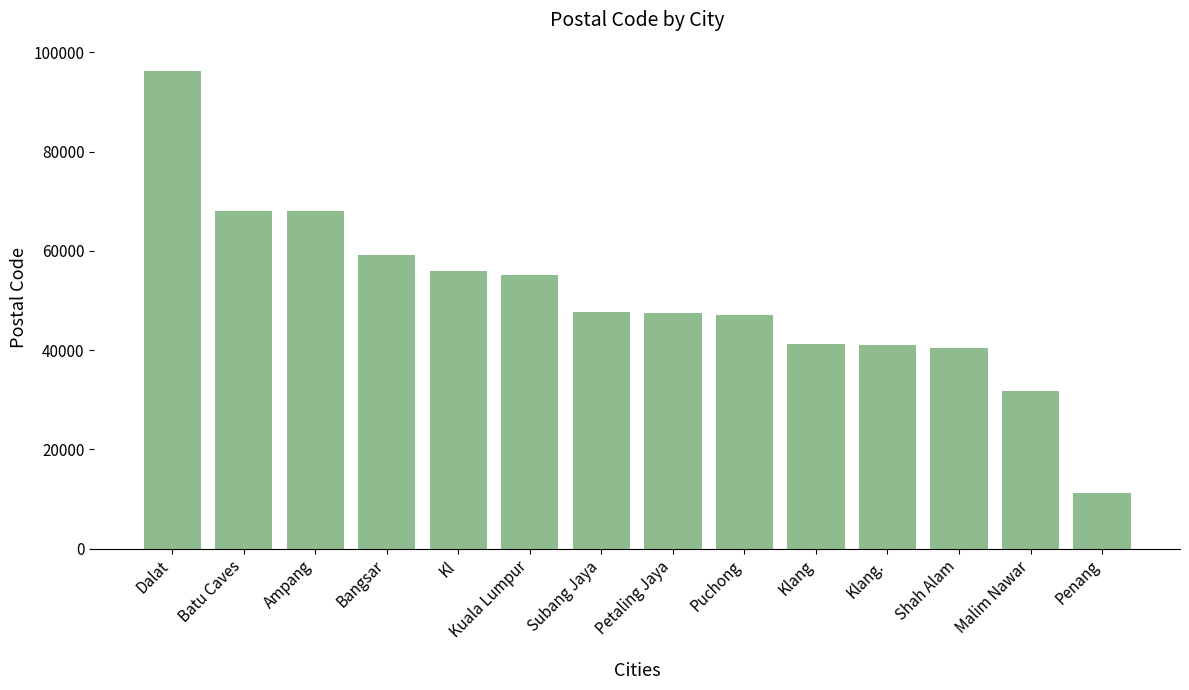

What is the label of the 14th bar from the right?

Dalat